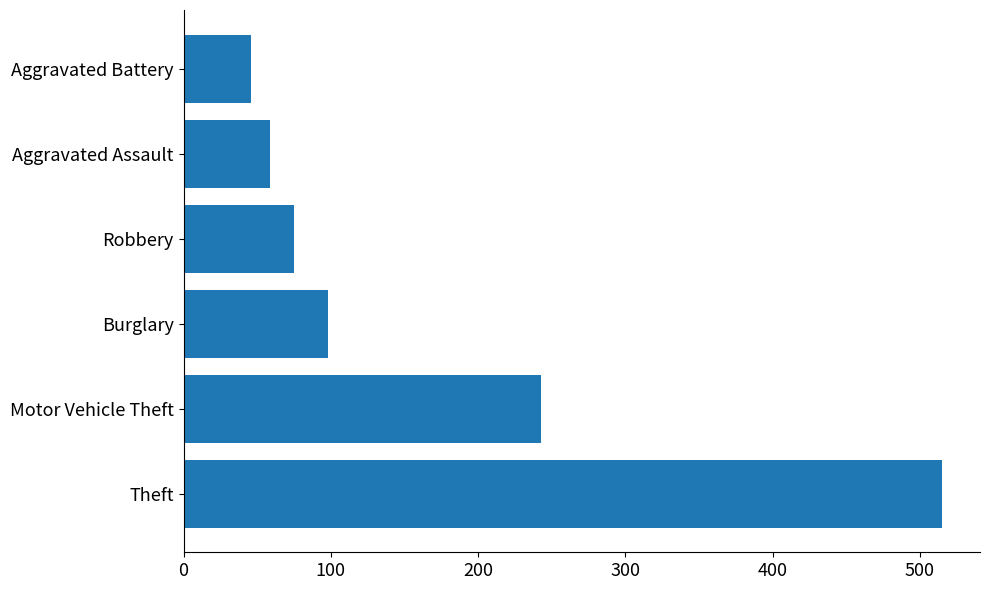

Reading top to bottom, transcribe all the data shown in this chart.

46	59	75	98	243	515